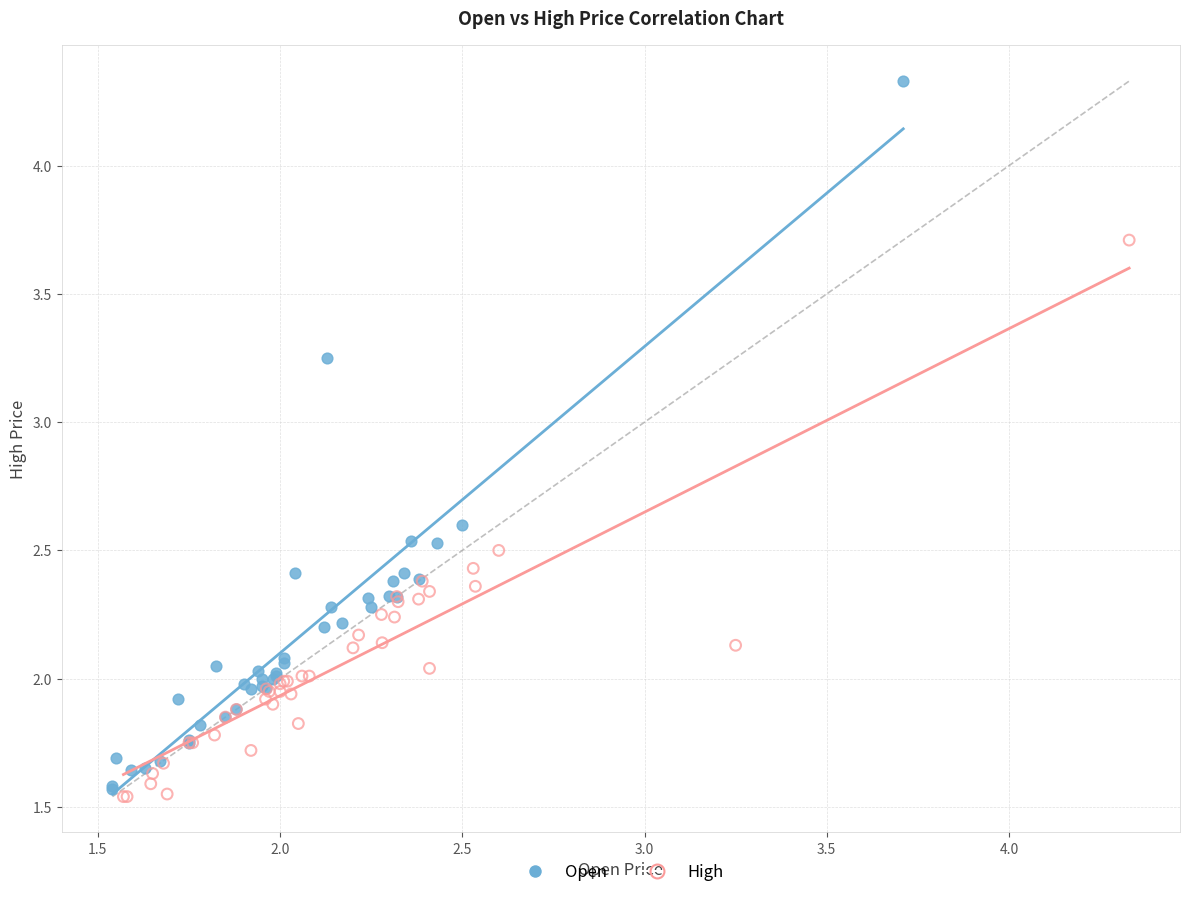

Which series contains the highest Y value?

Open